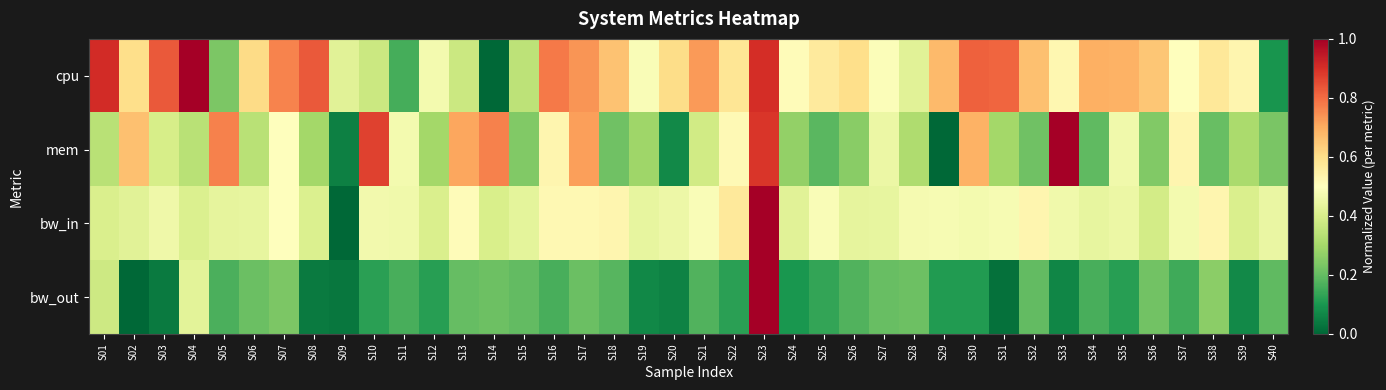

What is the spread (max minus min) of values at S36?

0.4